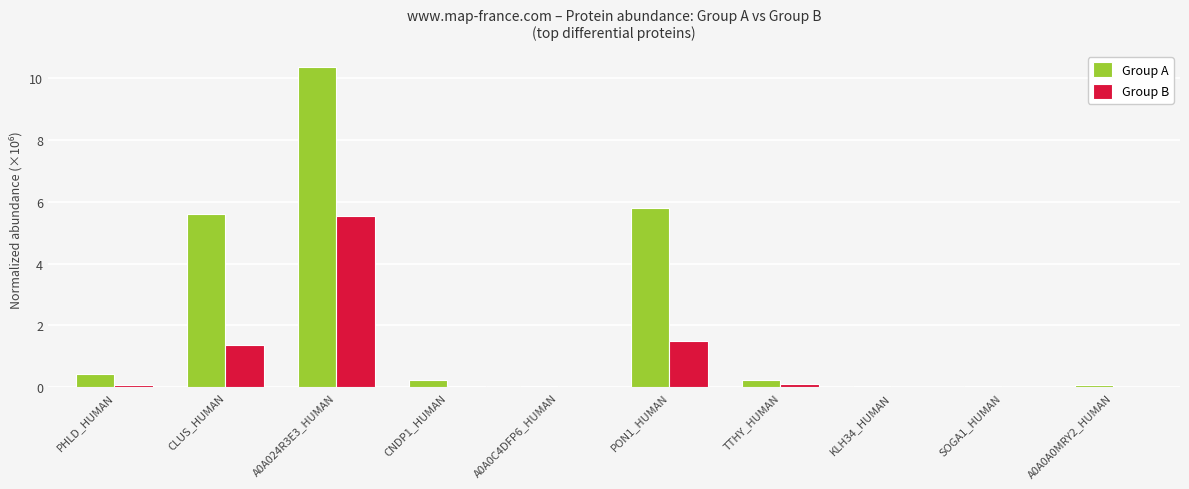

The Group B series shows 1.5 at PON1_HUMAN. True or false?

True